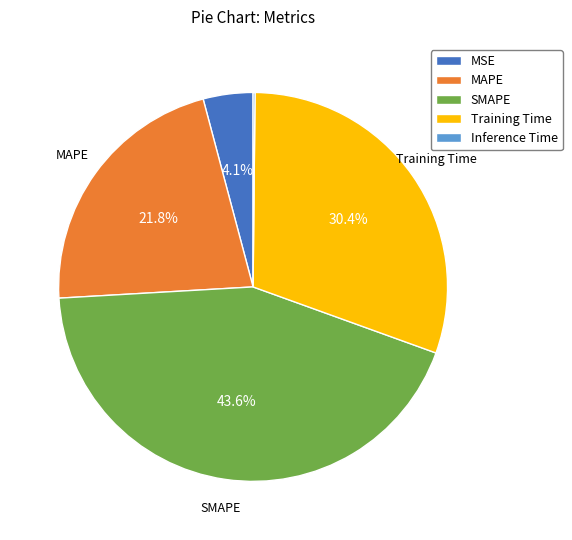

Which slice is the largest?

SMAPE